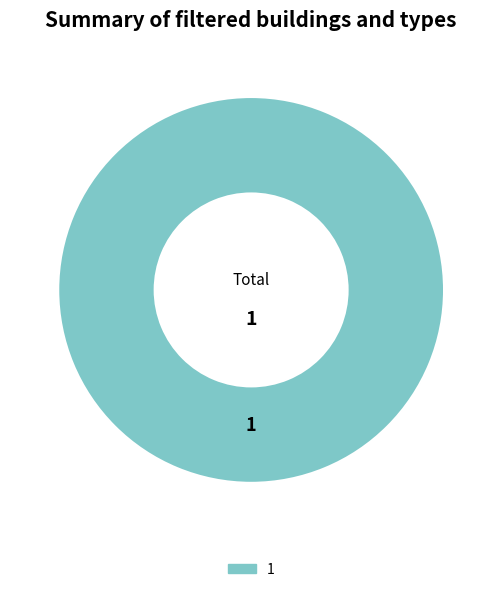

Is there a majority slice in this chart?

Yes